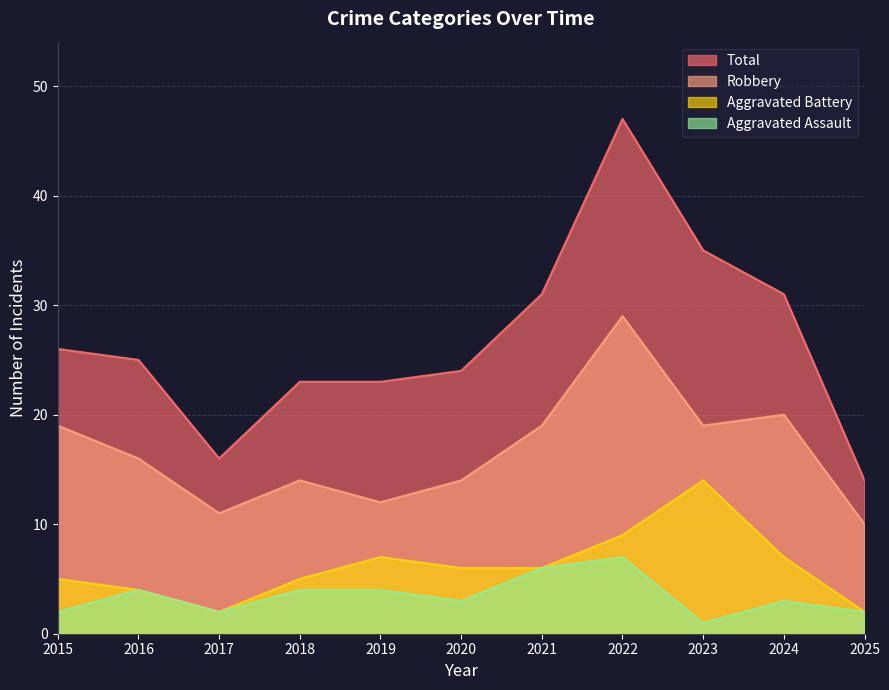

True or false: Total and Aggravated Battery intersect in this chart.

False